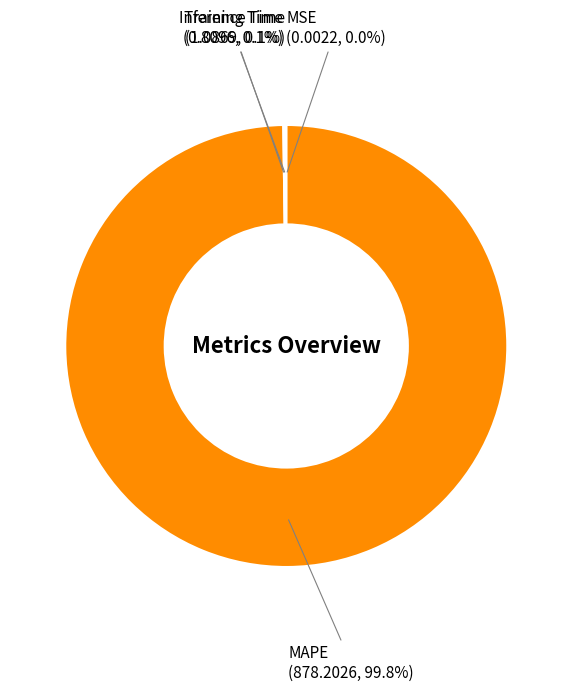

Does any single category account for the majority?

Yes